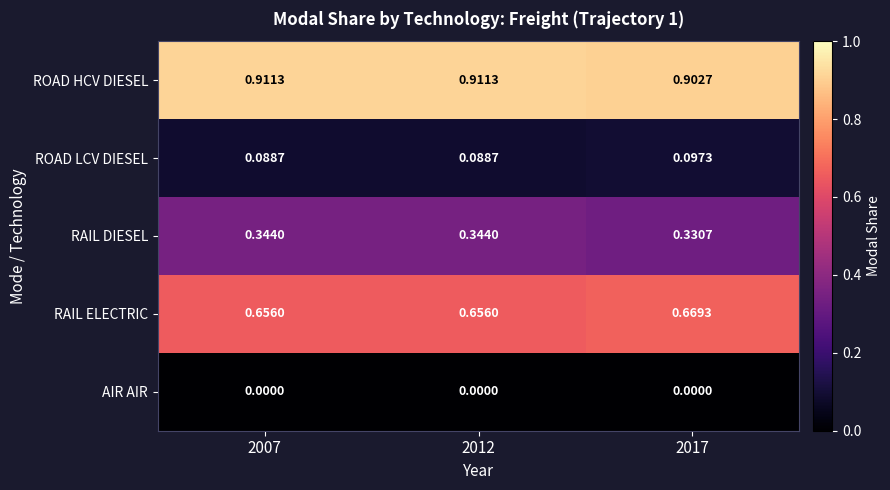

Which series has the largest total across all categories?

ROAD HCV DIESEL